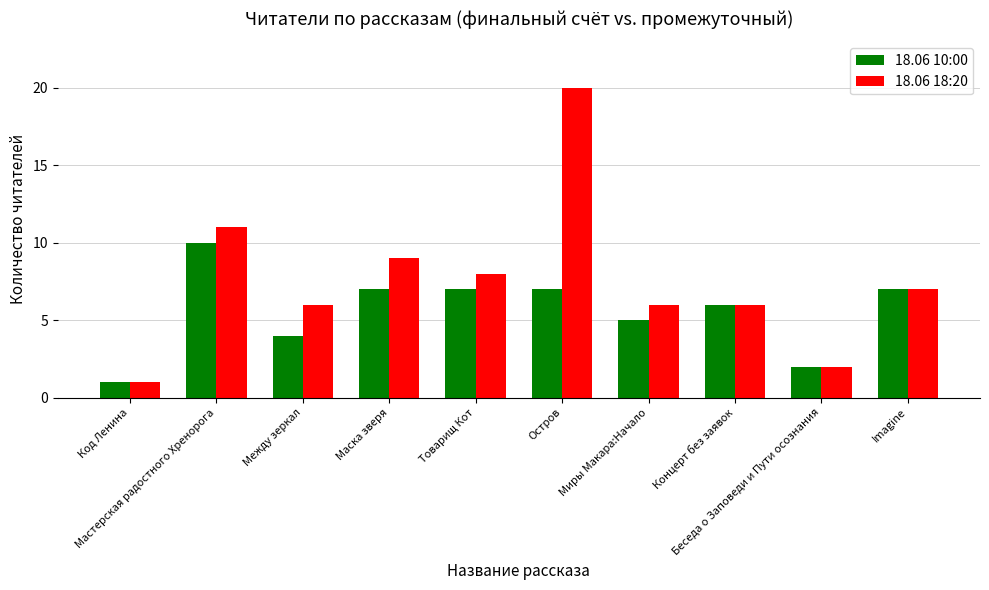

Reading right to left, extract all data points from this chart.

18.06 10:00: 7	2	6	5	7	7	7	4	10	1
18.06 18:20: 7	2	6	6	20	8	9	6	11	1